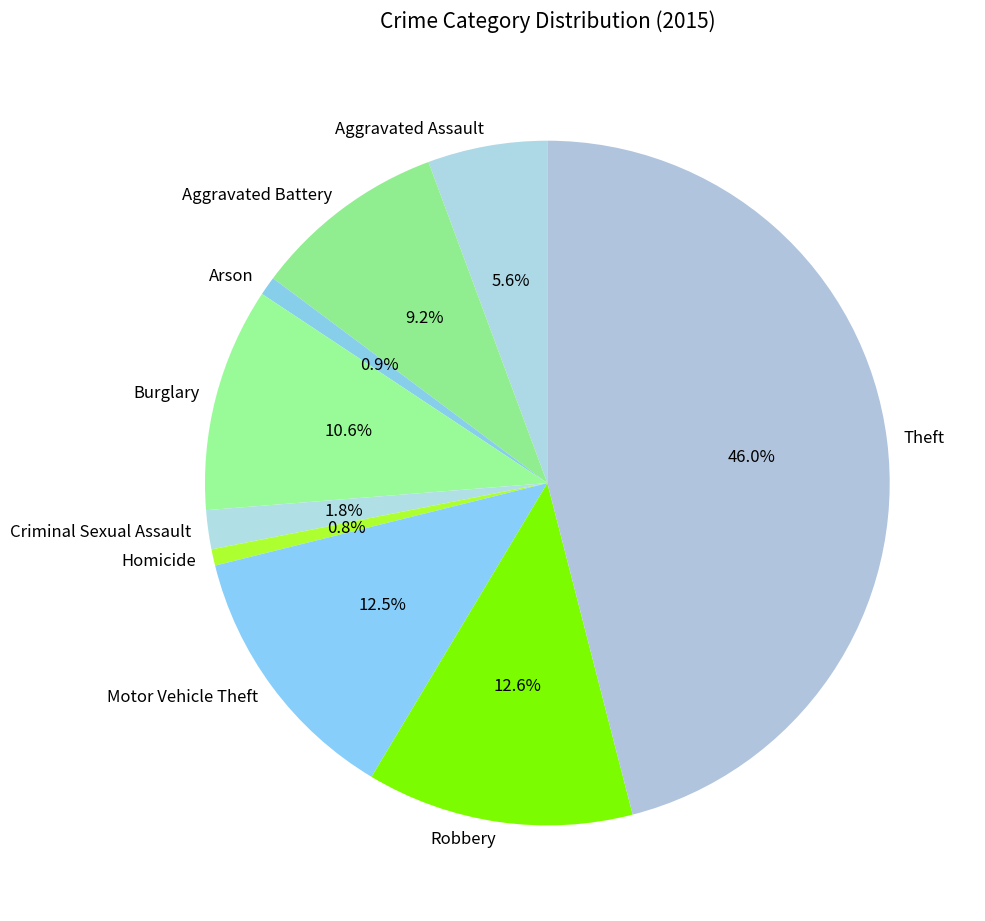

To the nearest percent, what portion does Criminal Sexual Assault represent?

2%